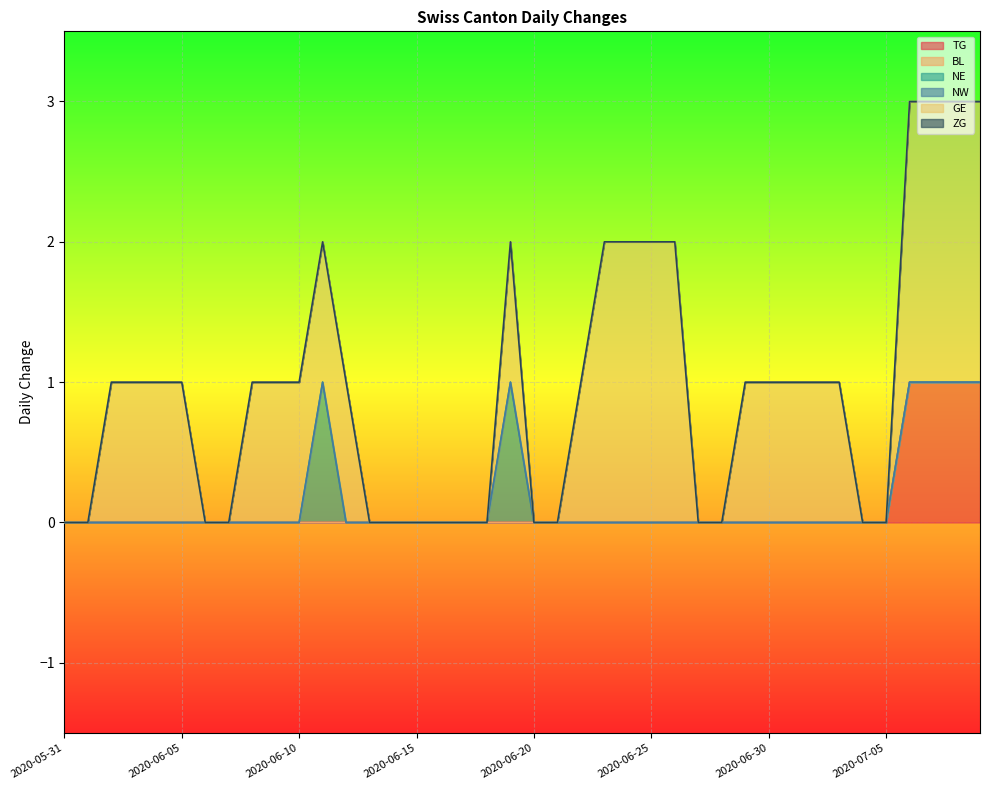

The TG series shows 1 at 2020-06-15. True or false?

False